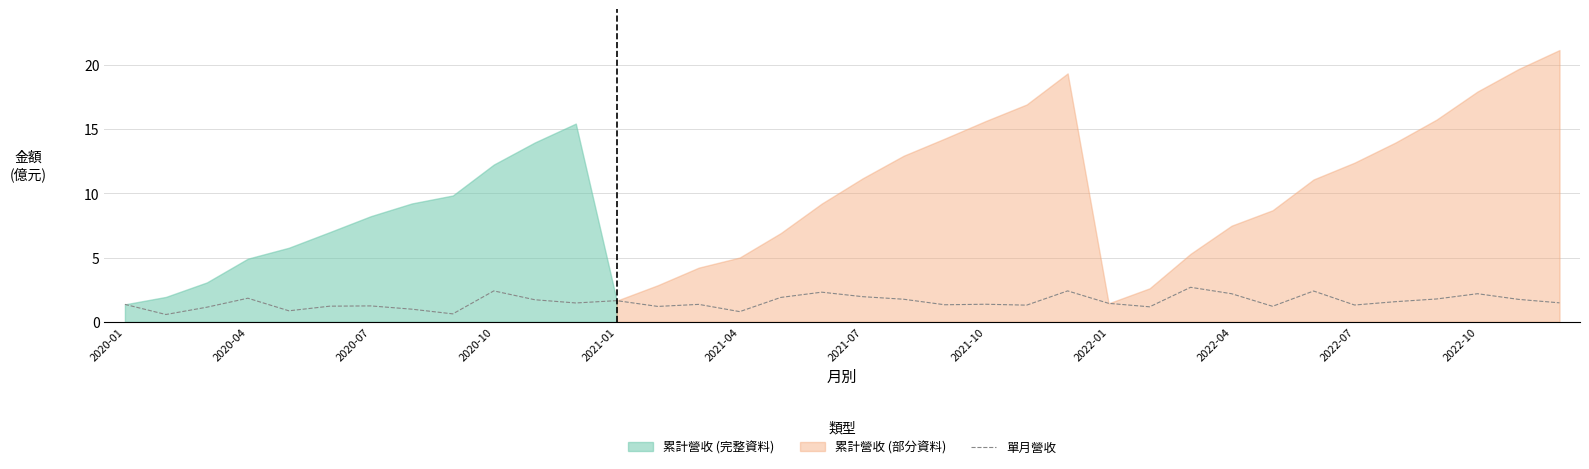

Reading right to left, list all the values displayed in this chart.

1.5	1.8	2.2	1.8	1.6	1.3	2.4	1.2	2.2	2.7	1.2	1.4	2.4	1.3	1.4	1.3	1.8	2.0	2.3	1.9	0.8	1.4	1.2	1.6	1.5	1.7	2.4	0.6	1.0	1.2	1.2	0.9	1.8	1.1	0.6	1.4